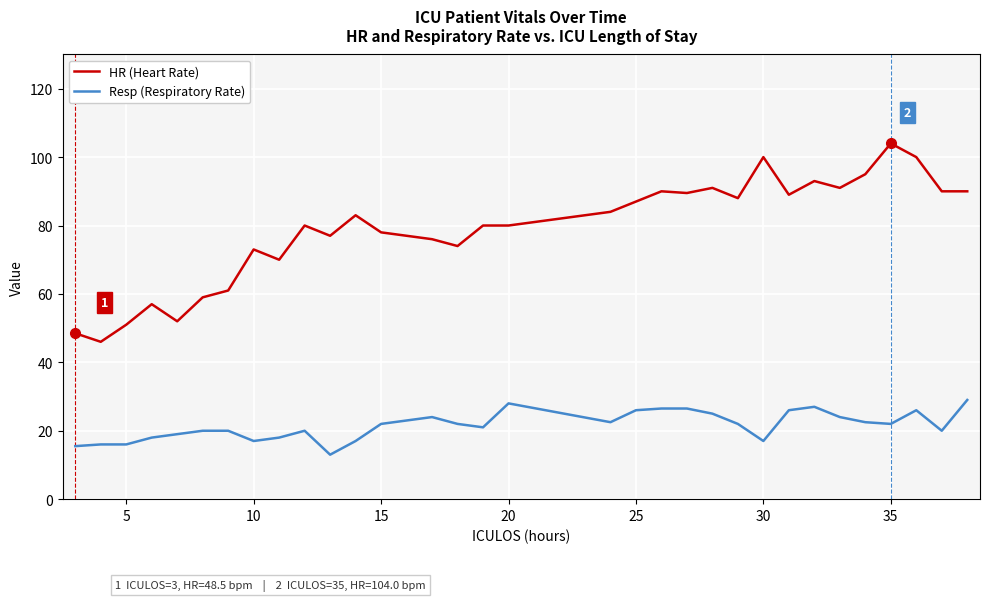

Which series has the widest spread of values?

HR (Heart Rate)